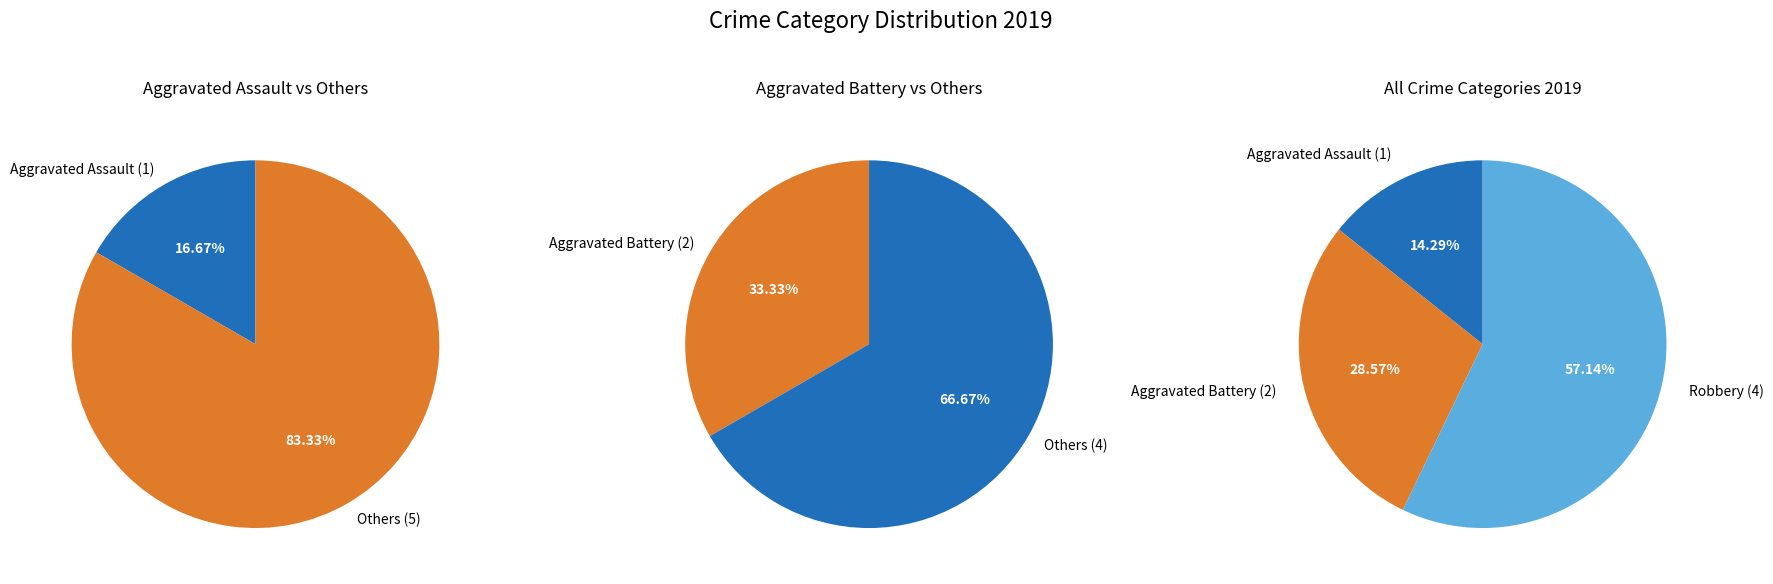

What percentage is the Robbery slice, to the nearest percent?

57%